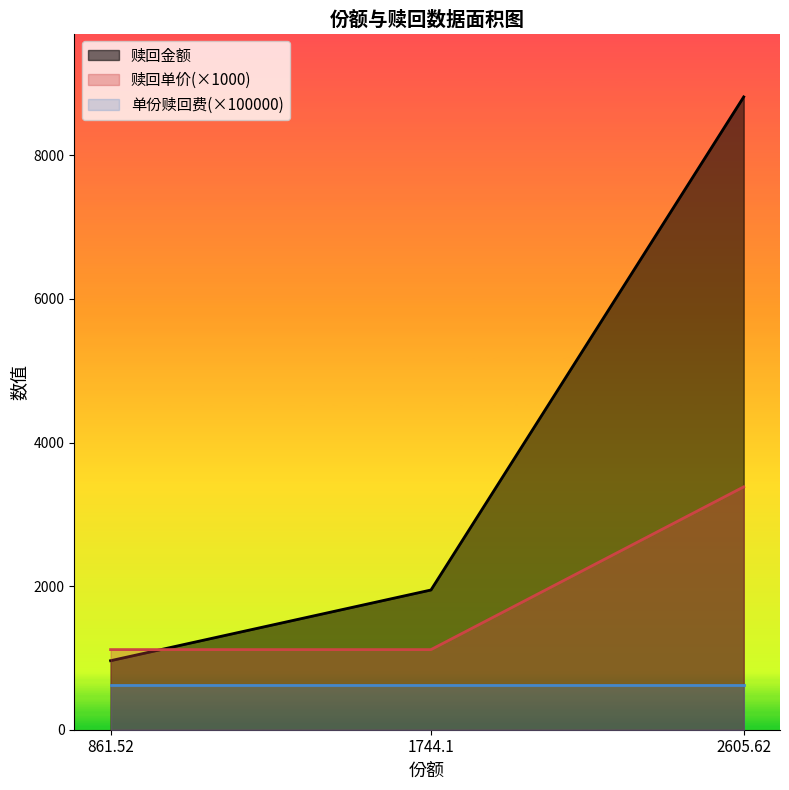

How many lines are shown in the chart?

3